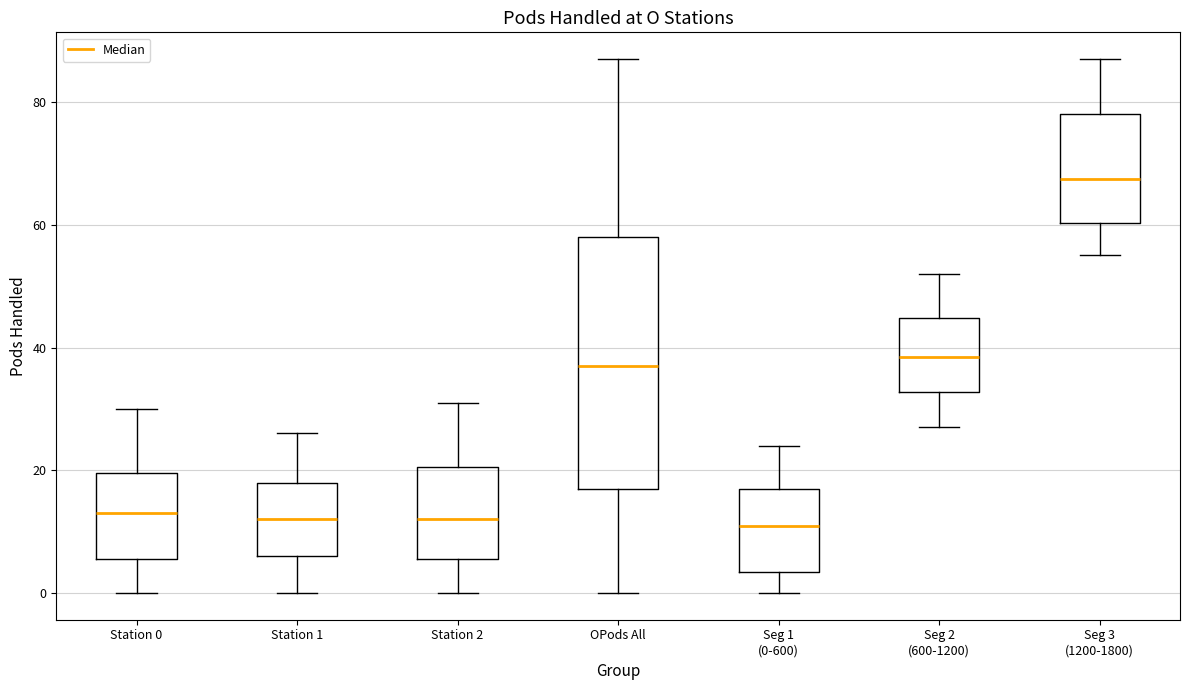

Reading left to right, transcribe this box plot: for each box, give where its median line is, the range the box spans, and where its two whiskers end, as read against the y-axis. The values are not printed on the chart, so give them approximately, as read against the axis.

Station 0: median 14, box 6 to 20, whiskers 0 to 30
Station 1: median 12, box 6 to 18, whiskers 0 to 26
Station 2: median 12, box 6 to 20, whiskers 0 to 32
OPods All: median 38, box 18 to 58, whiskers 0 to 88
Seg 1 (0-600): median 12, box 4 to 18, whiskers 0 to 24
Seg 2 (600-1200): median 38, box 32 to 44, whiskers 28 to 52
Seg 3 (1200-1800): median 68, box 60 to 78, whiskers 56 to 88